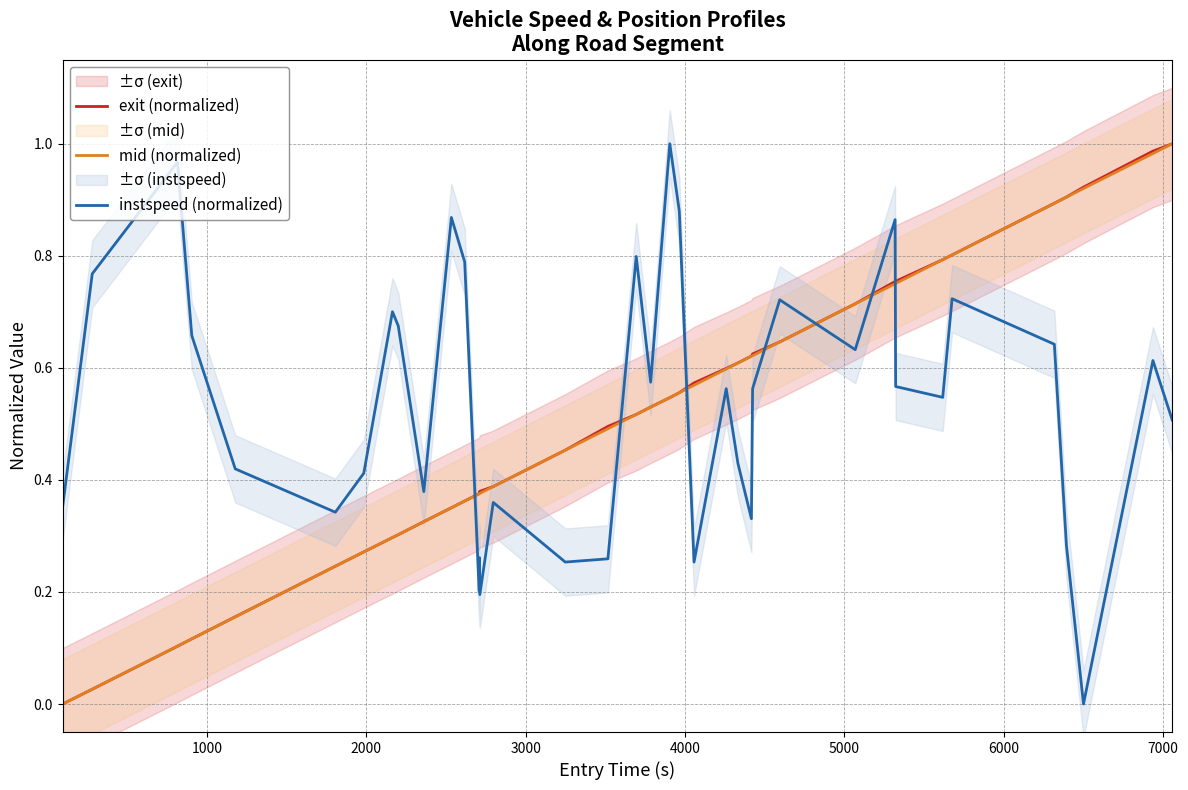

True or false: exit (normalized) has more than 2 interior local peaks.

False